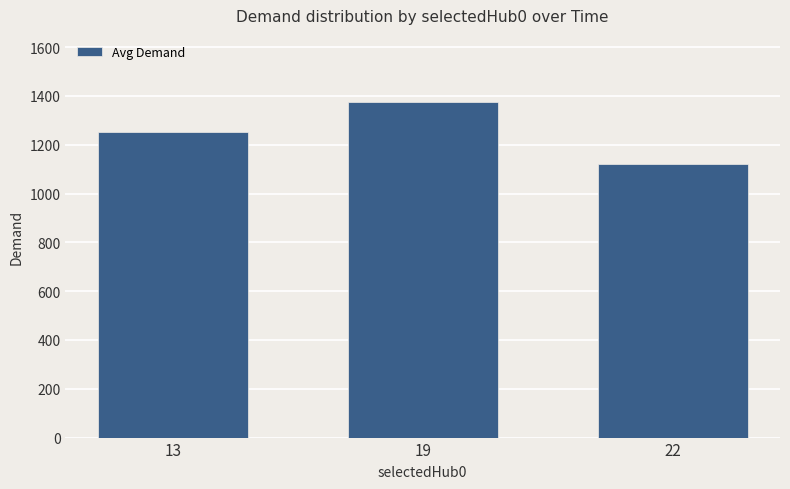

What is the difference between the values at 22 and 13?

130.8